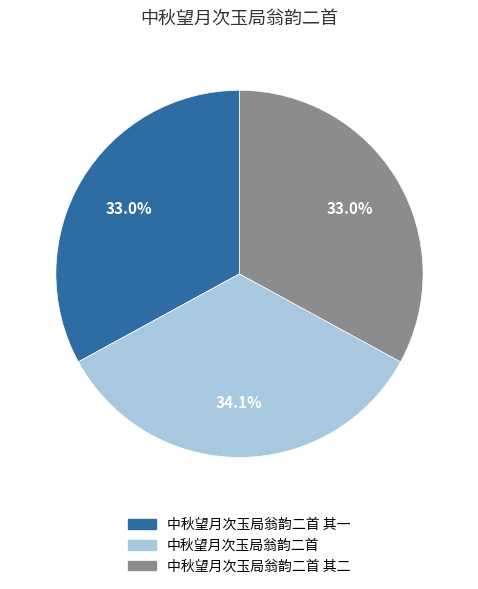

Does any single category account for the majority?

No